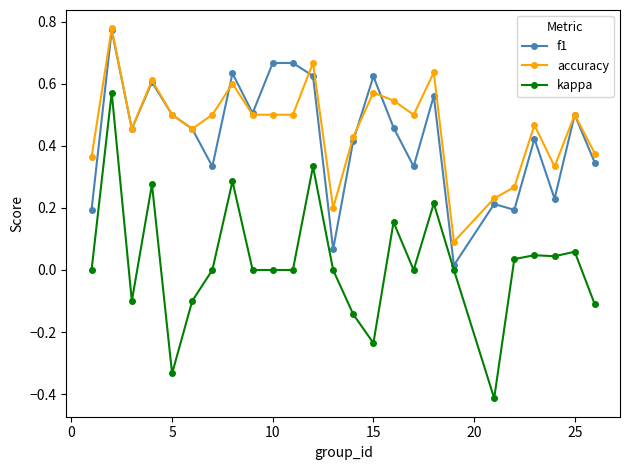

After their last crossing, which series has the higher values: accuracy or f1?

accuracy